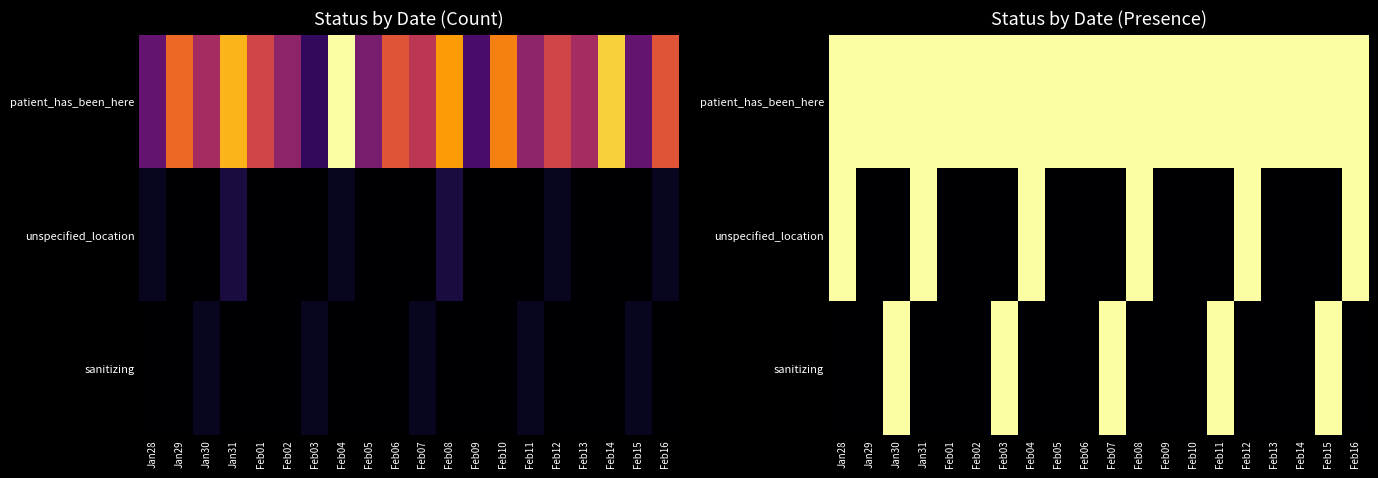

What is the sum of all sanitizing values?

5